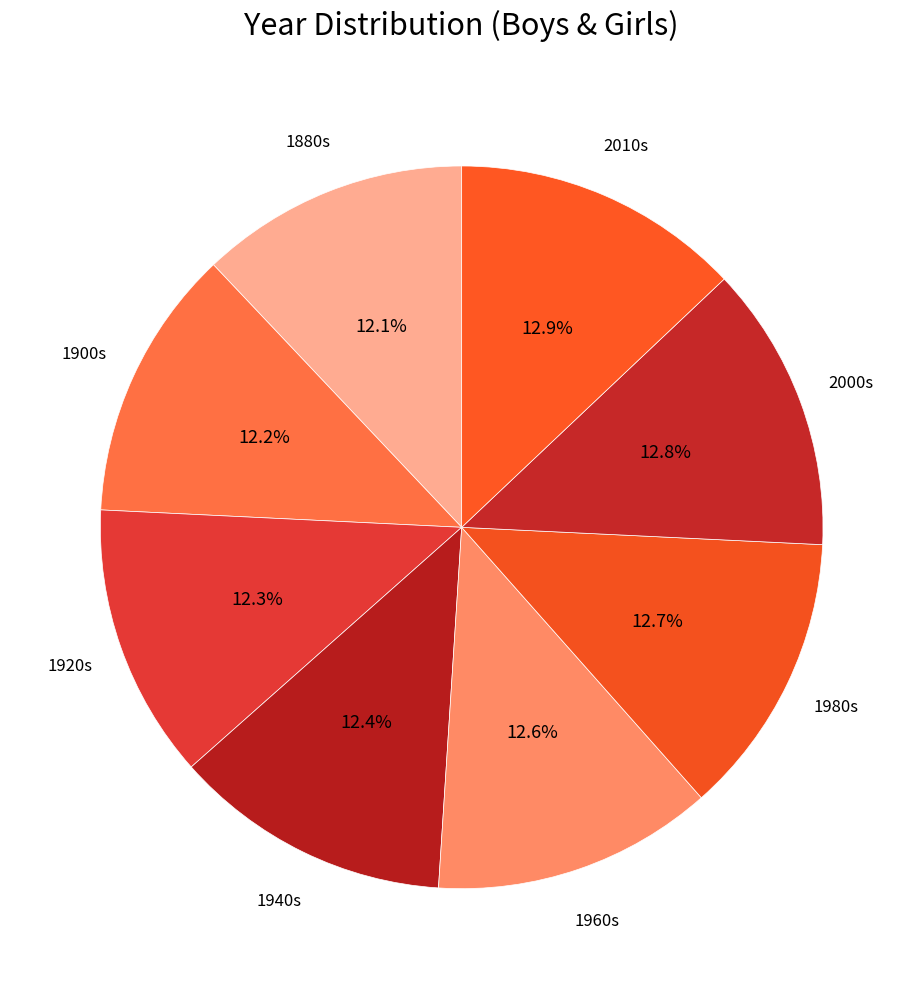

Count the number of slices in the pie.

8